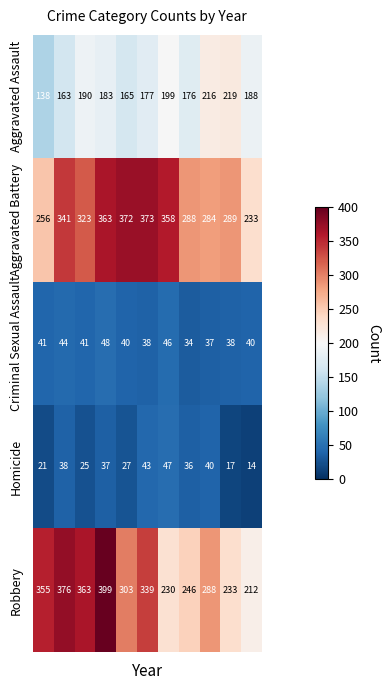

Which series has the largest range (max minus min)?

Robbery